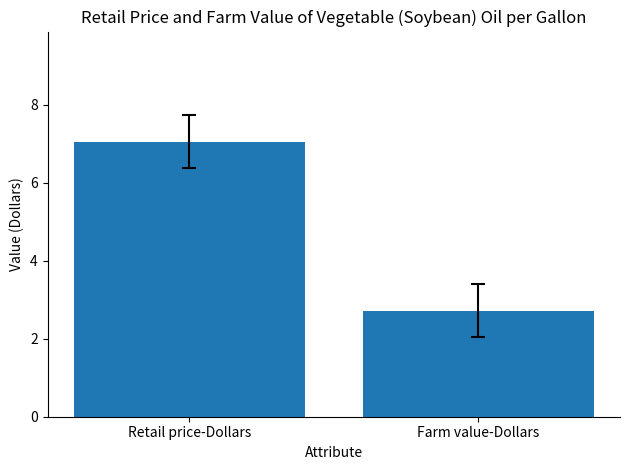

What is the change in value from Retail price-Dollars to Farm value-Dollars?

-4.3